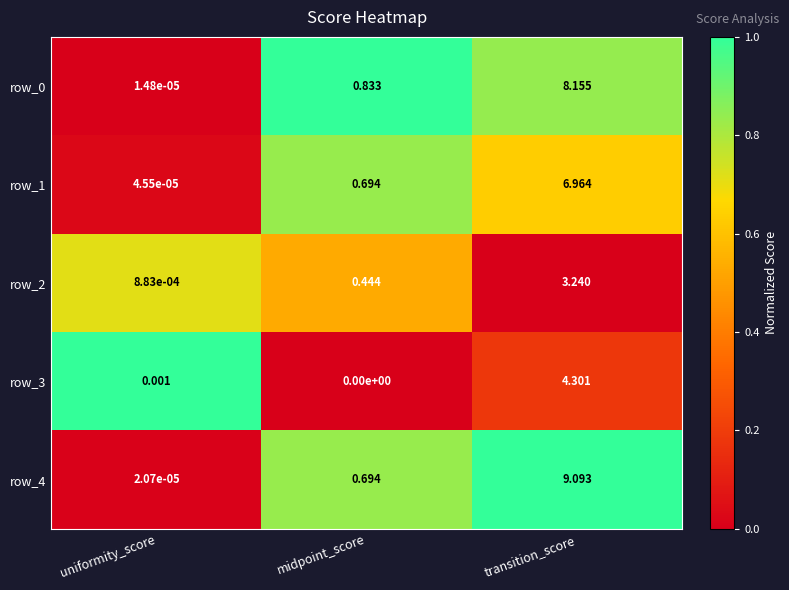

What is the average value of the row_0 series?

3.0